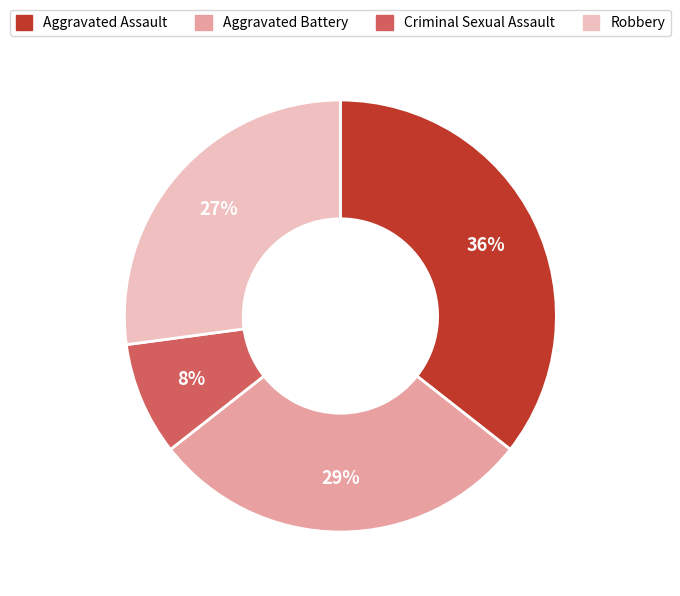

Rank the categories by value from lowest to highest.

Criminal Sexual Assault, Robbery, Aggravated Battery, Aggravated Assault